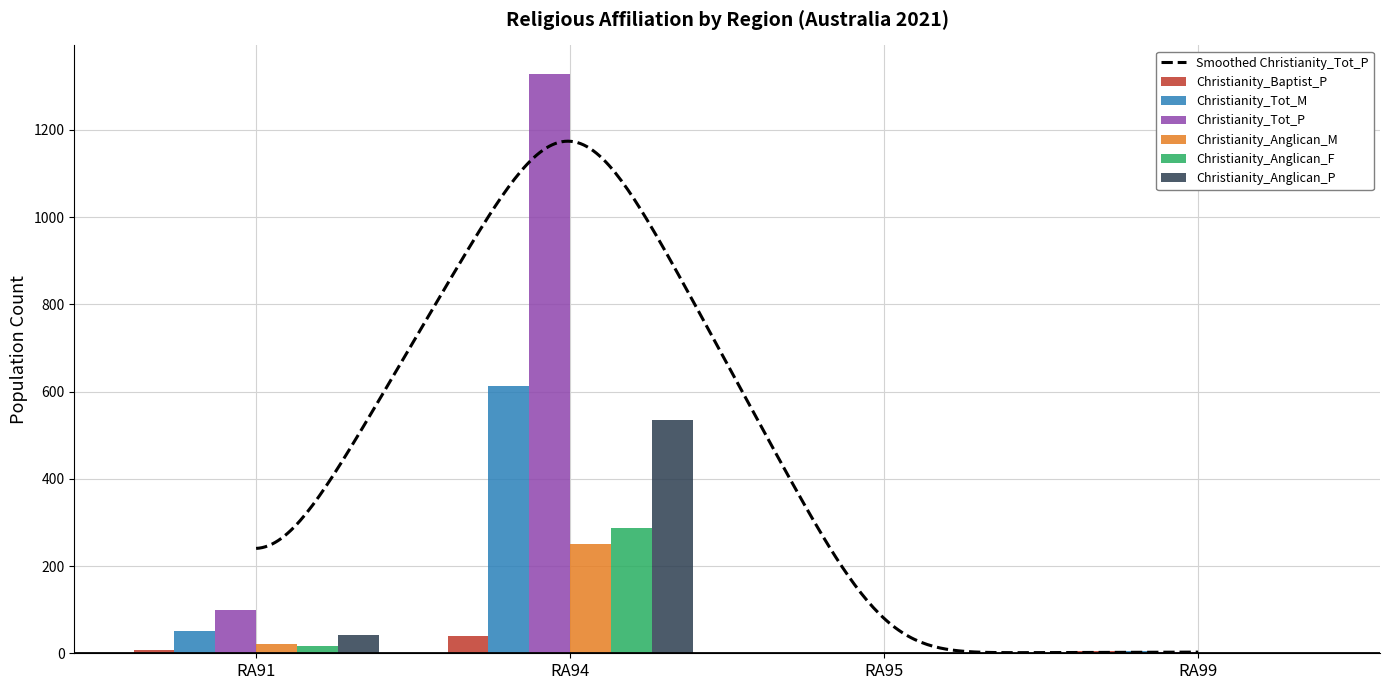

At which label does Christianity_Anglican_F first exceed 17?

RA94